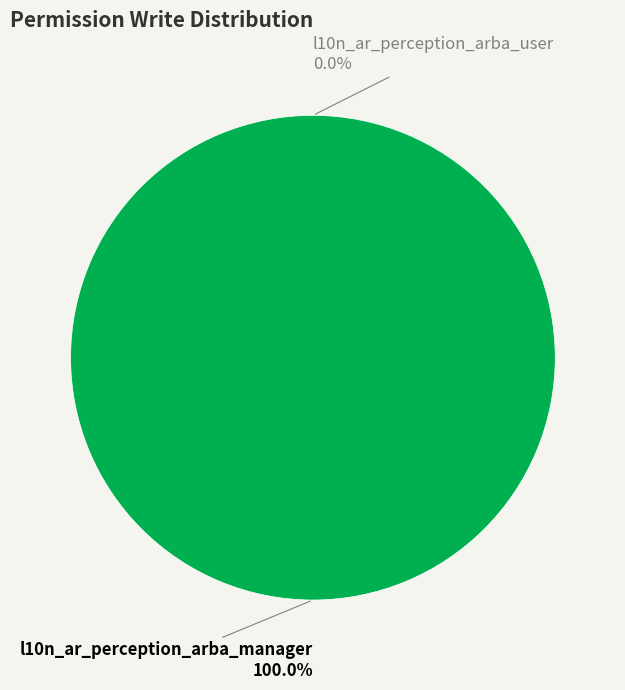

Does l10n_ar_perception_arba_user represent more than half of the total?

No